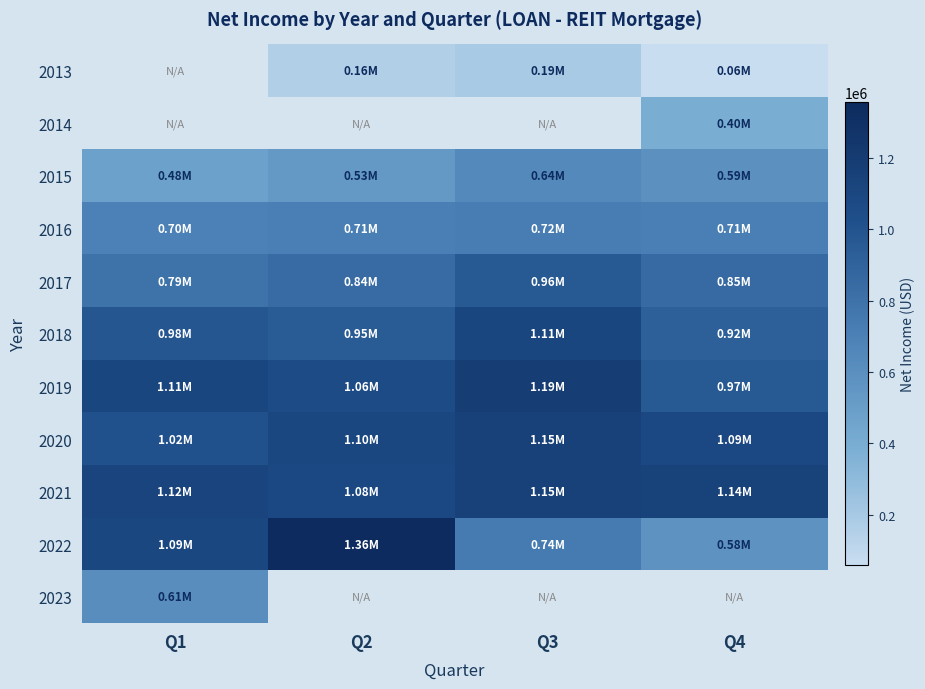

What is the difference between the 2022 values at Q2 and Q4?

779799.0